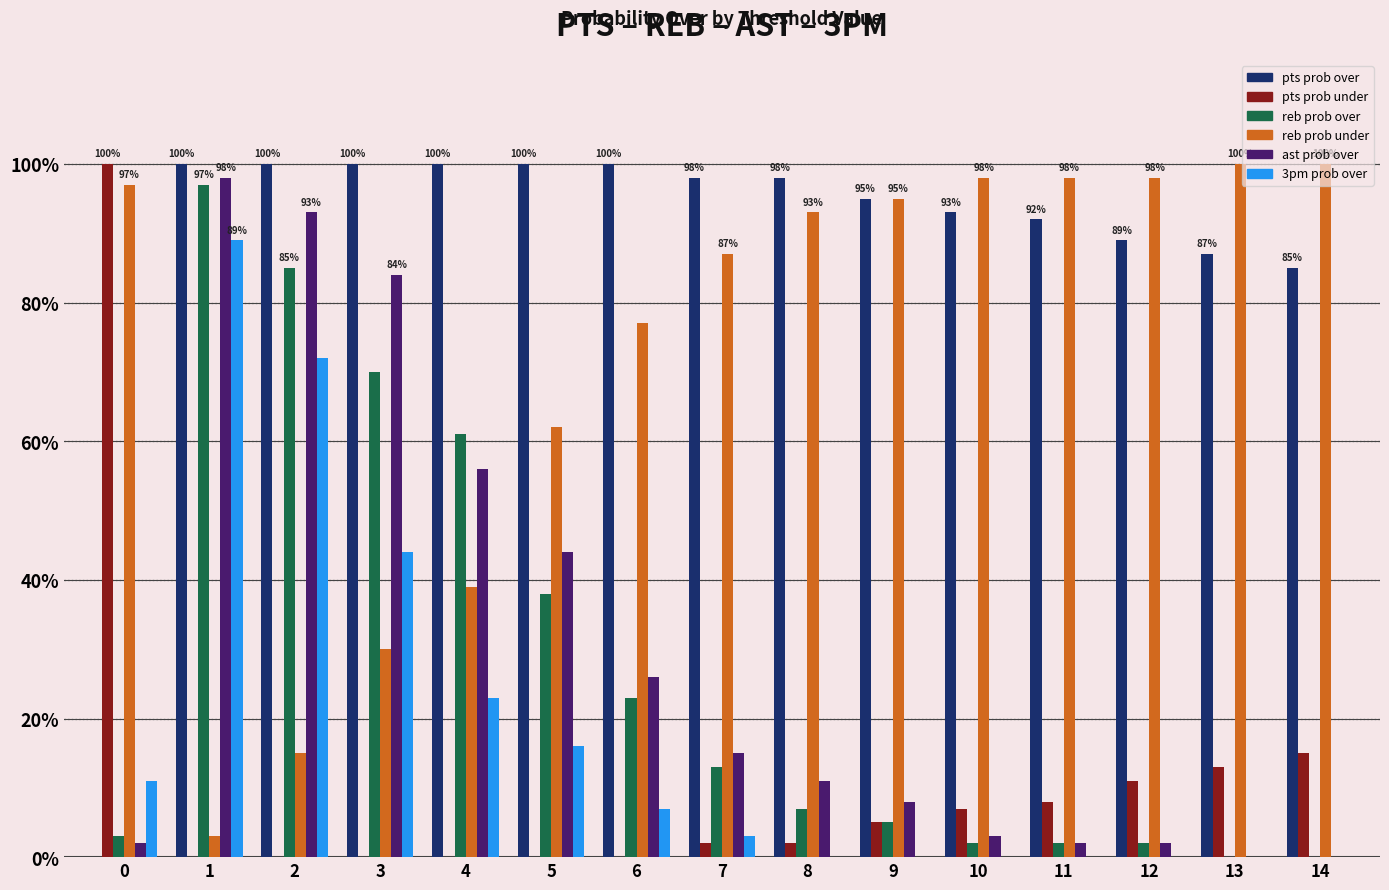

What is the total value across all series at 8?

211